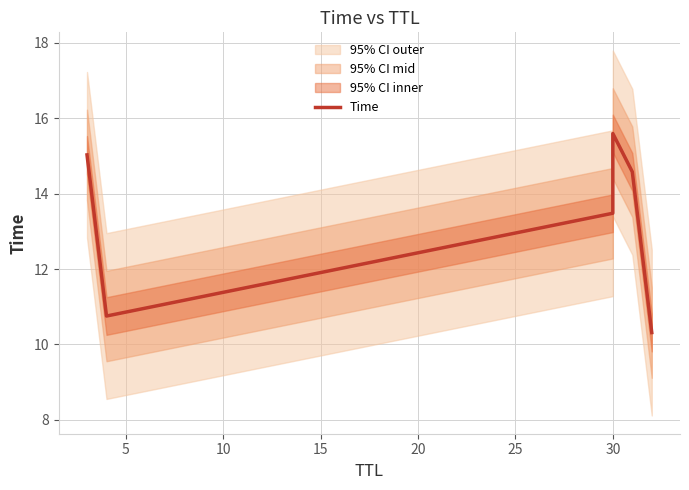

What is the average value?

13.3